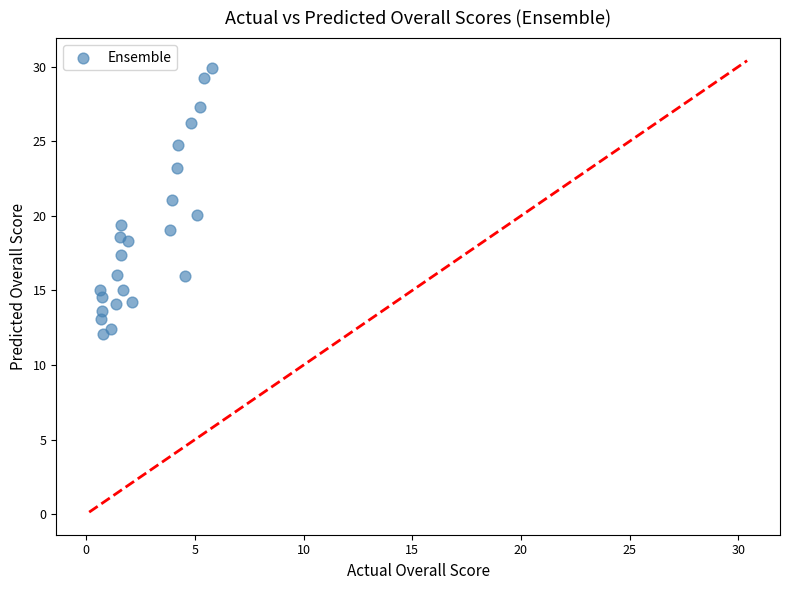

What is the range of Y values (max minus min)?

17.8